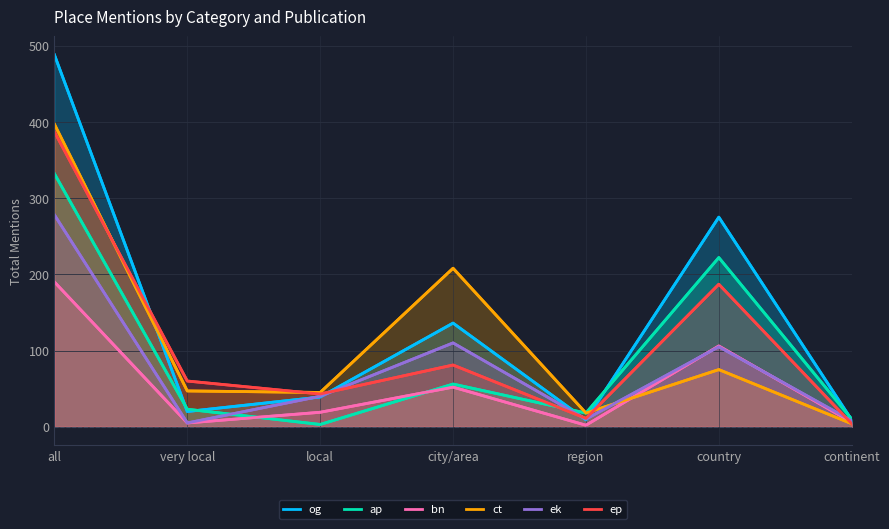

Where is the first local maximum for ek?

city/area